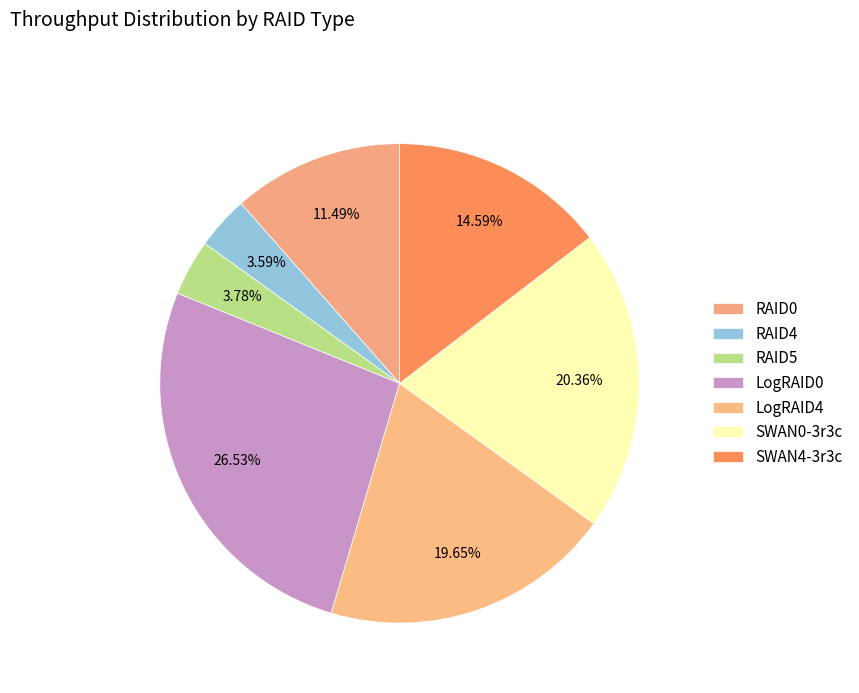

Count the number of slices in the pie.

7